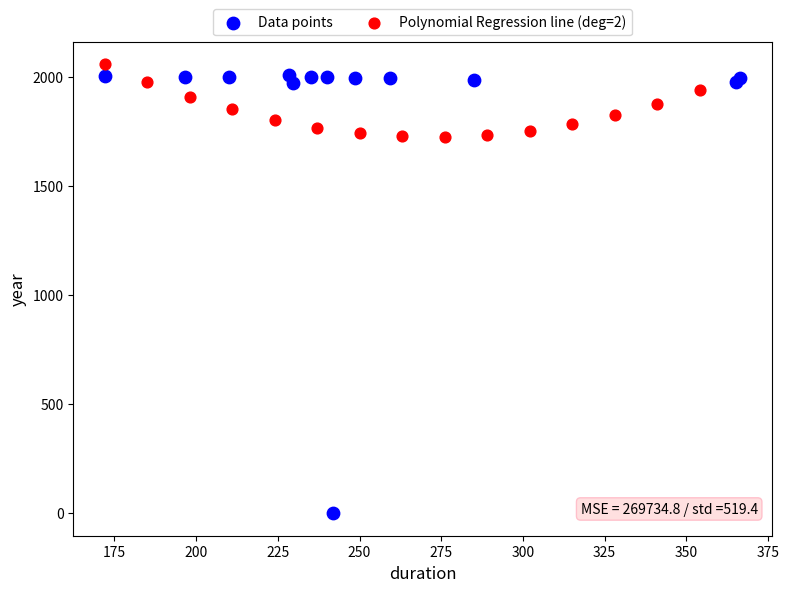

Which series contains the lowest Y value?

Data points